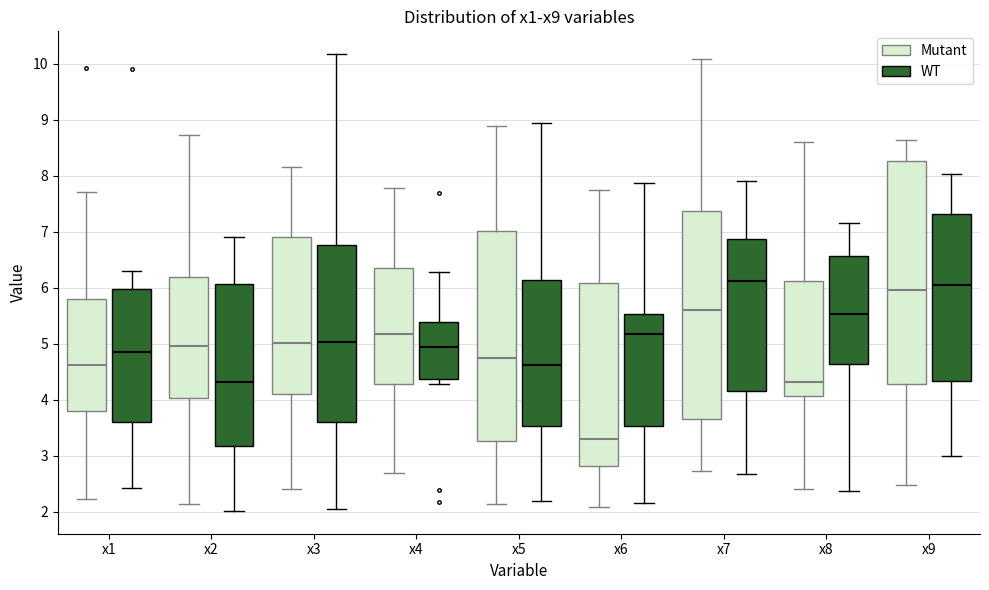

Comparing the boxes themselves (not the whiskers), which one is the tallest?

x9 (Mutant)